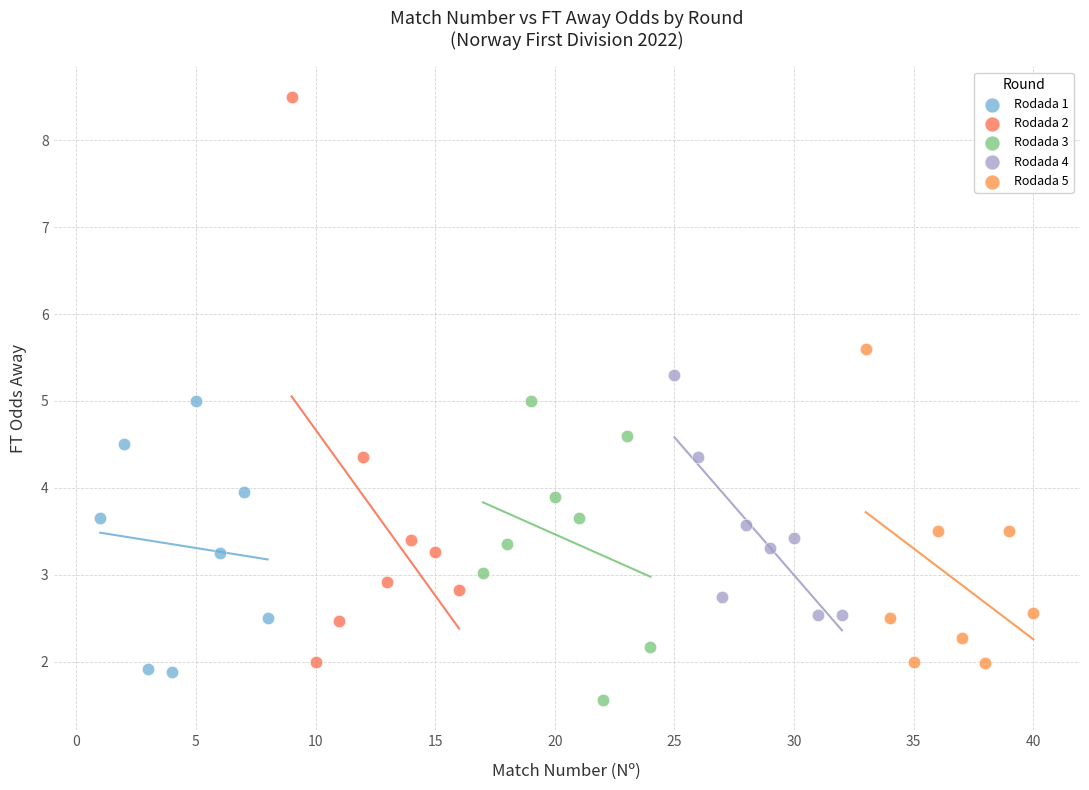

Which series contains the highest Y value?

Rodada 2